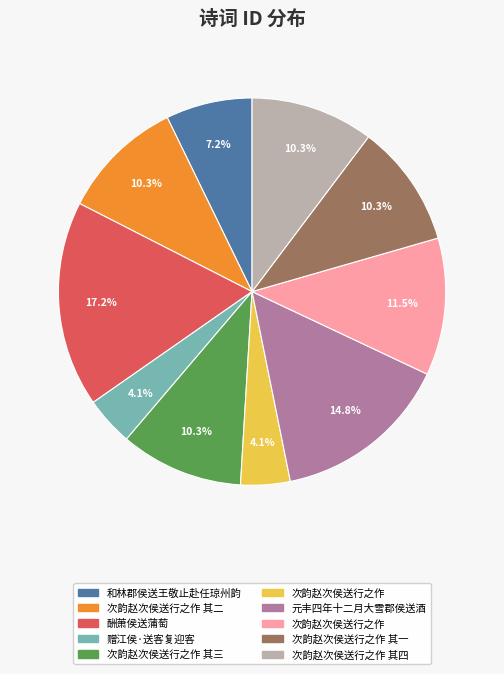

Does any single category account for the majority?

No